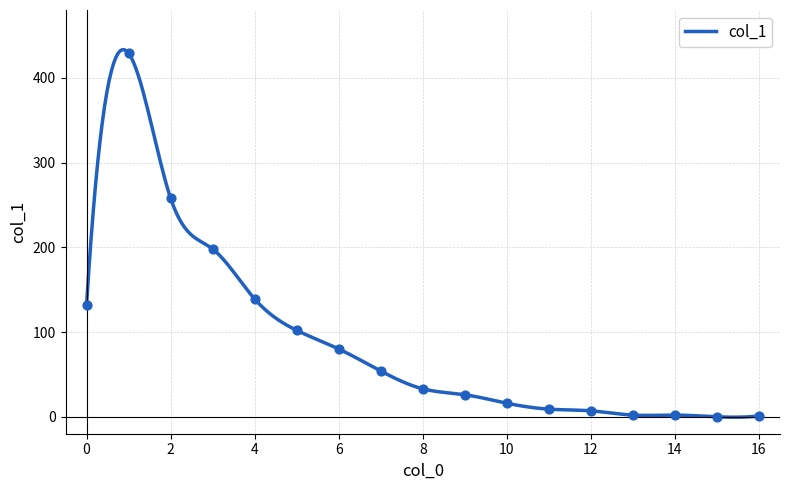

Approximately how many times larger is the value at 14 compared to 12?

0.3